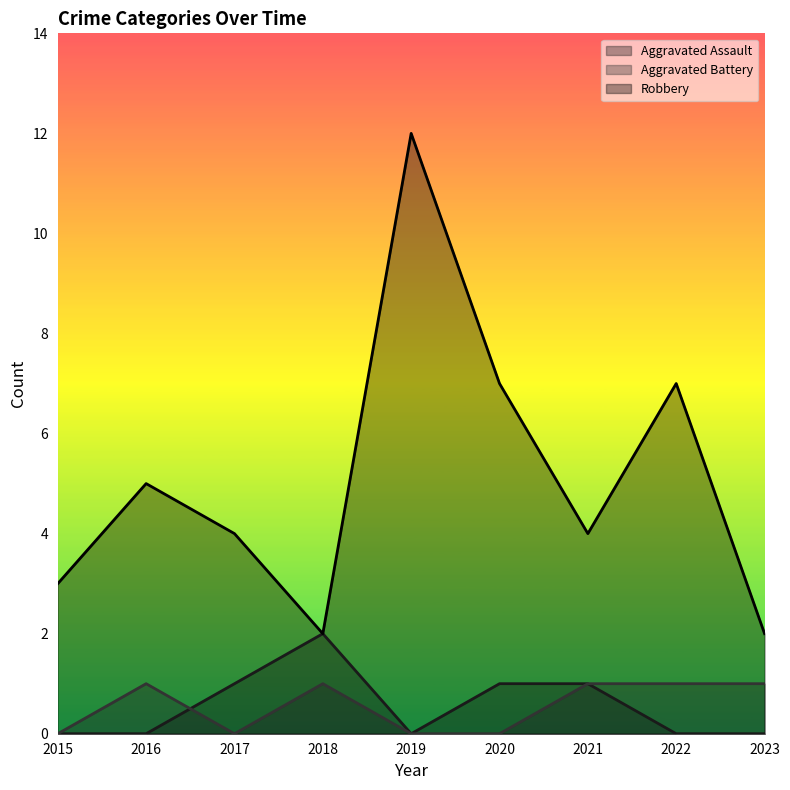

What is the difference between the Aggravated Battery values at 2021 and 2015?

1